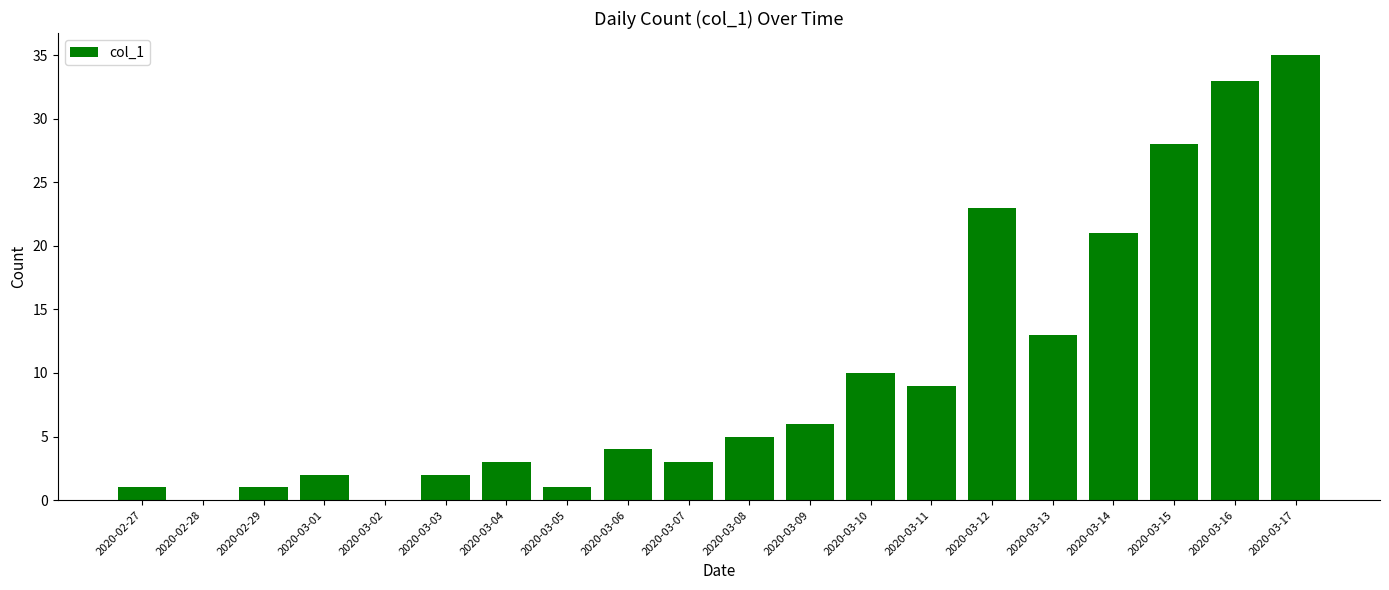

True or false: the data shows 5 at 2020-03-08.

True